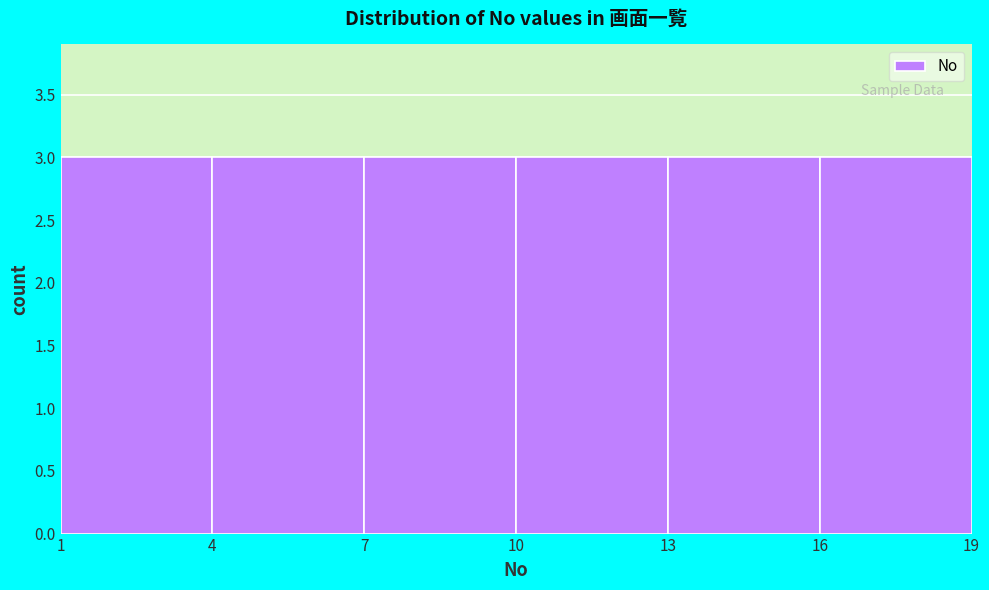

What is the height of the bar covering 16 to 19 on the x-axis? The values are not printed on the chart, so give them approximately, as read against the axis.

3